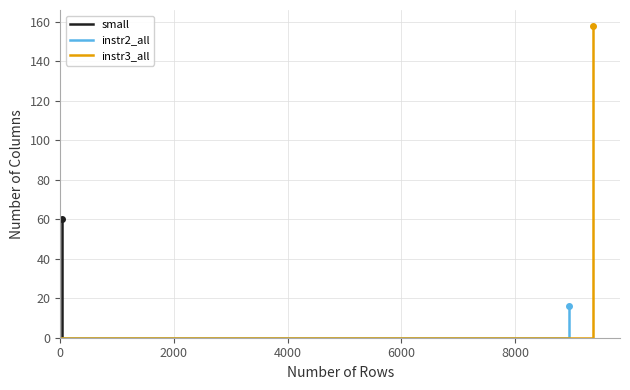

Count the number of data series in this chart.

3